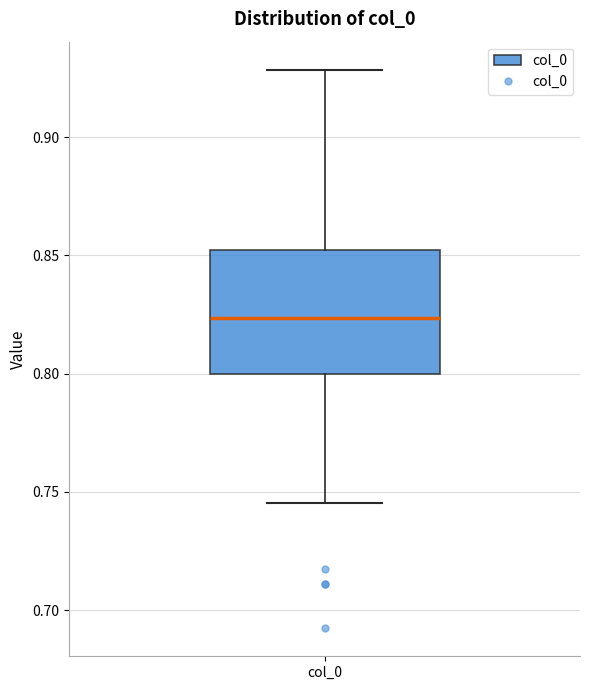

Read this box plot against the y-axis: the position of the median line, the range covered by the box, and the ends of both whiskers. The values are not printed on the chart, so give them approximately, as read against the axis.

median 0.825, box 0.800 to 0.850, whiskers 0.745 to 0.930